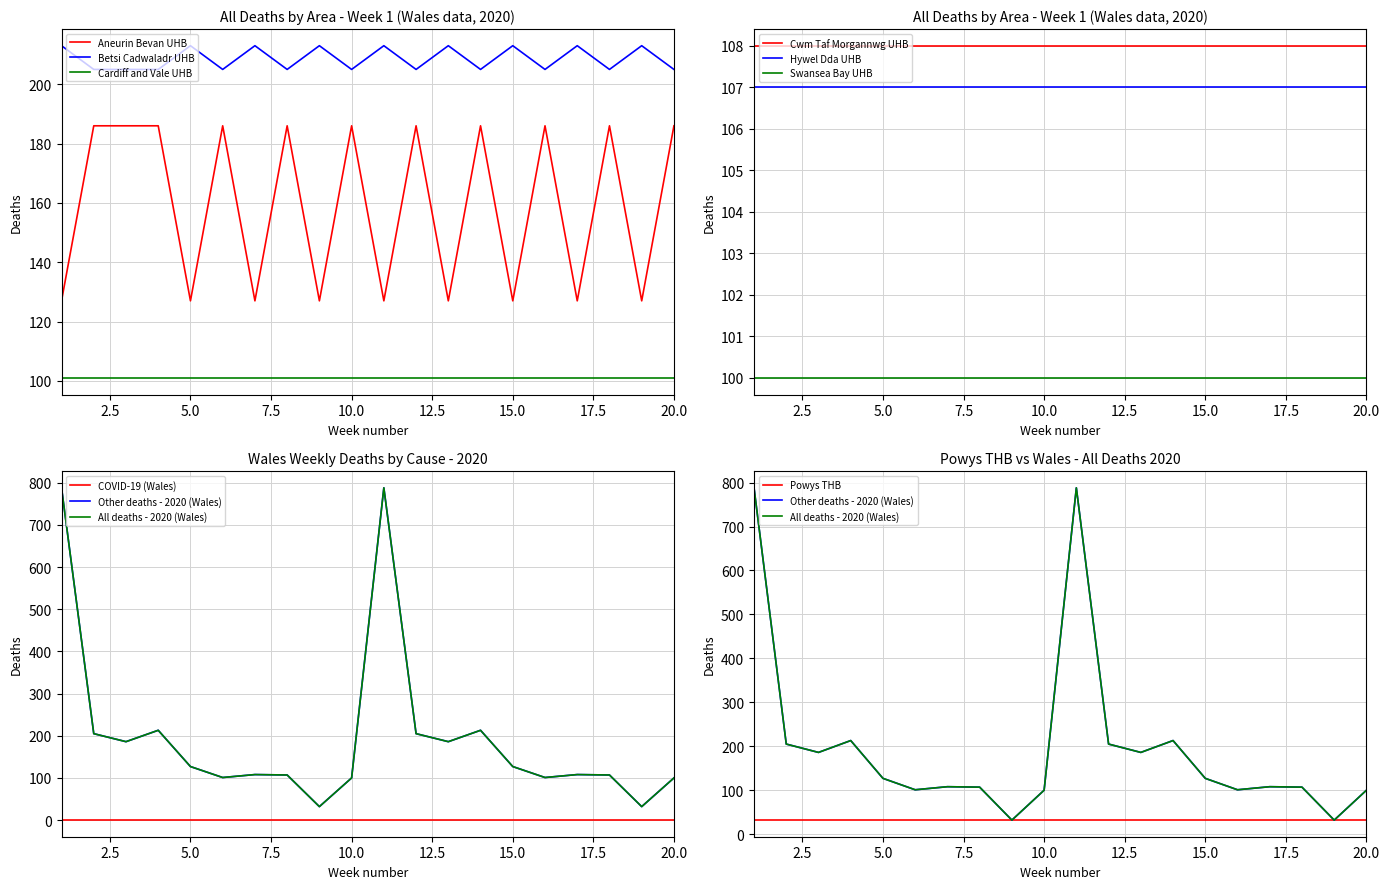

What is the minimum value for Cardiff and Vale UHB?

101